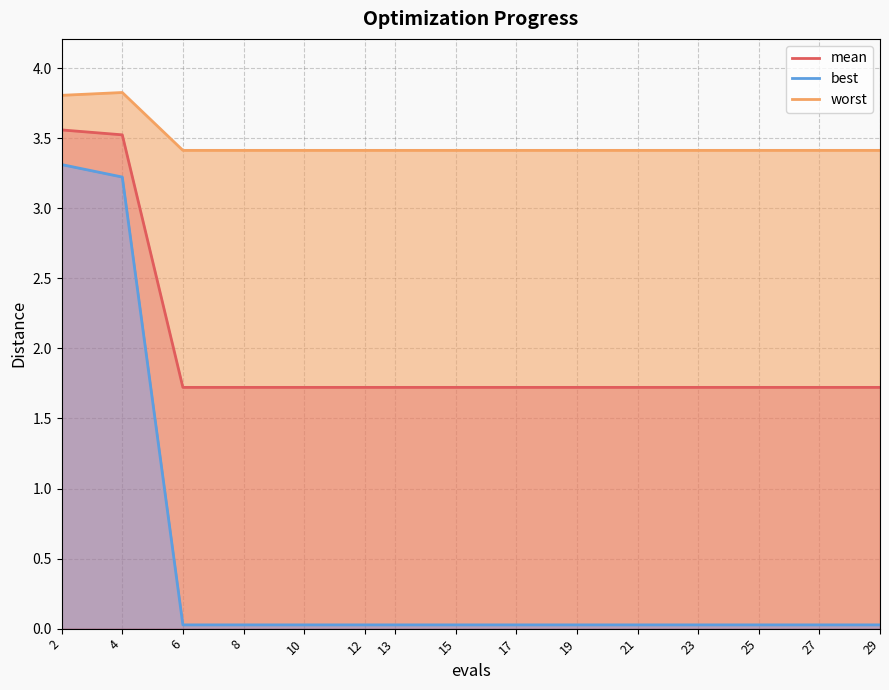

At which category is the sum across all series the highest?

2